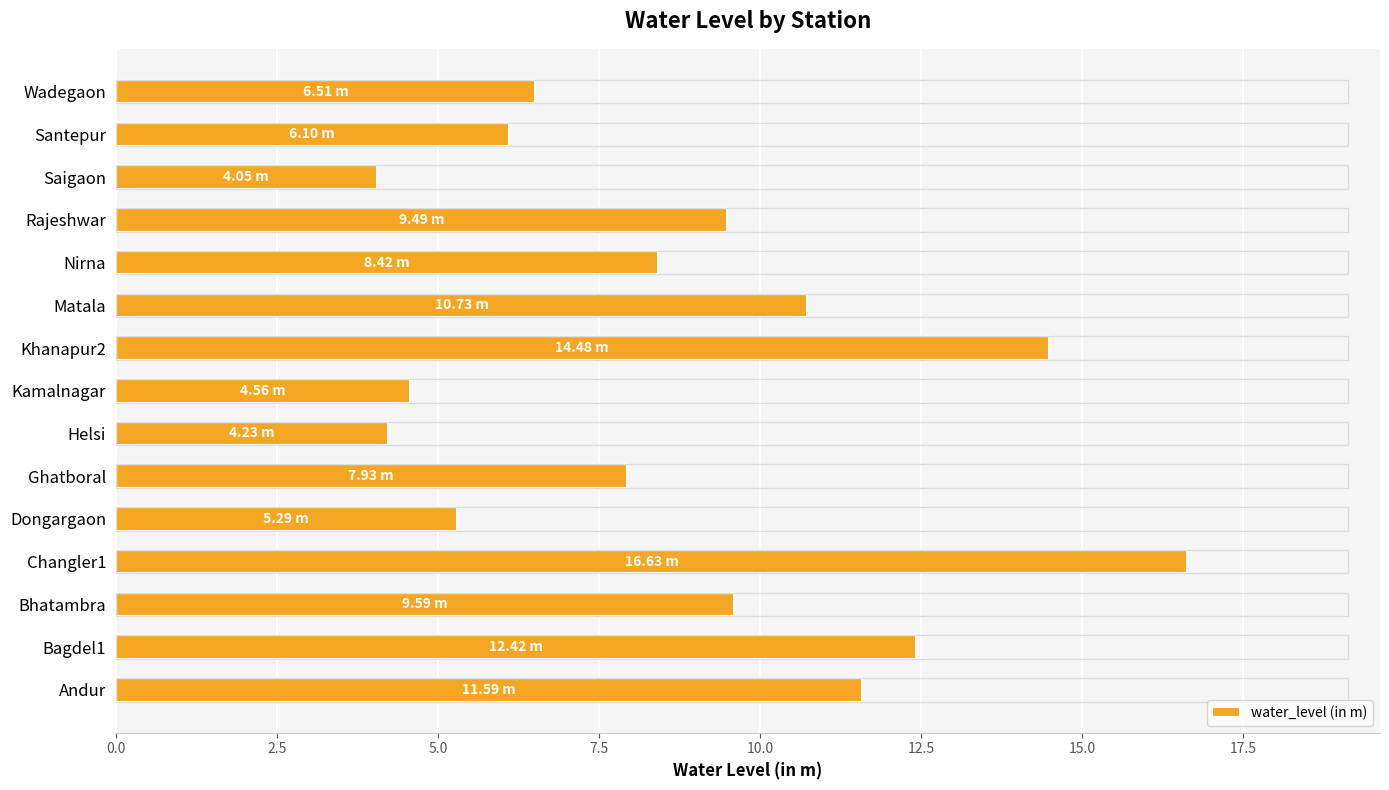

Between Rajeshwar and Nirna, which is larger?

Rajeshwar